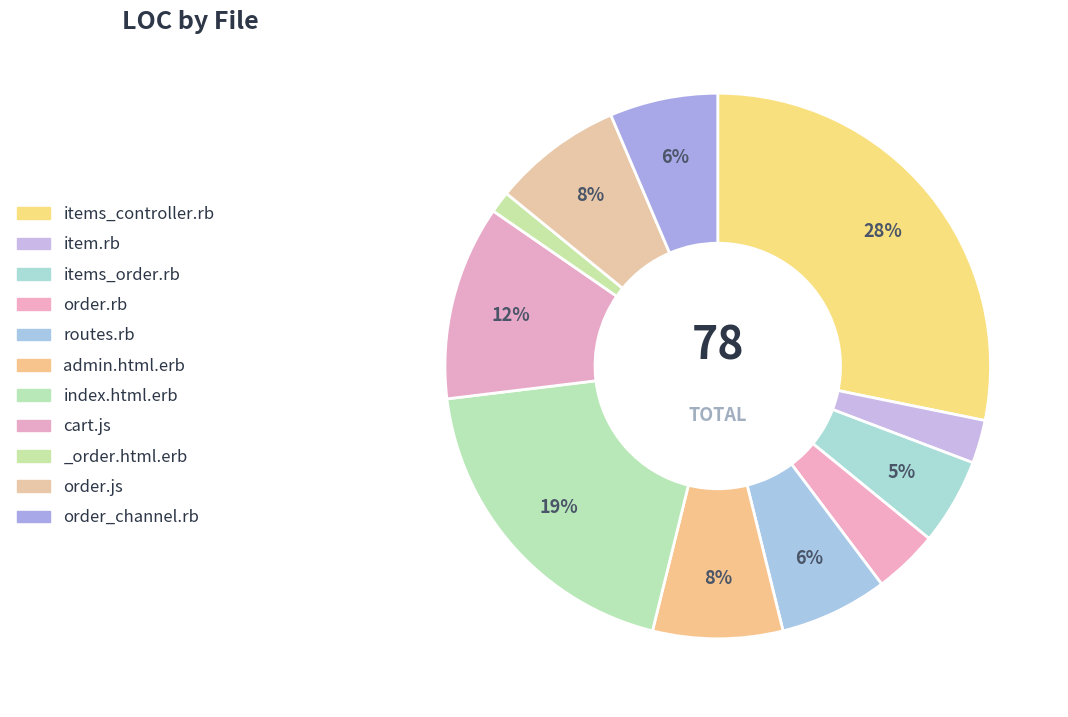

How many slices are in this pie chart?

11